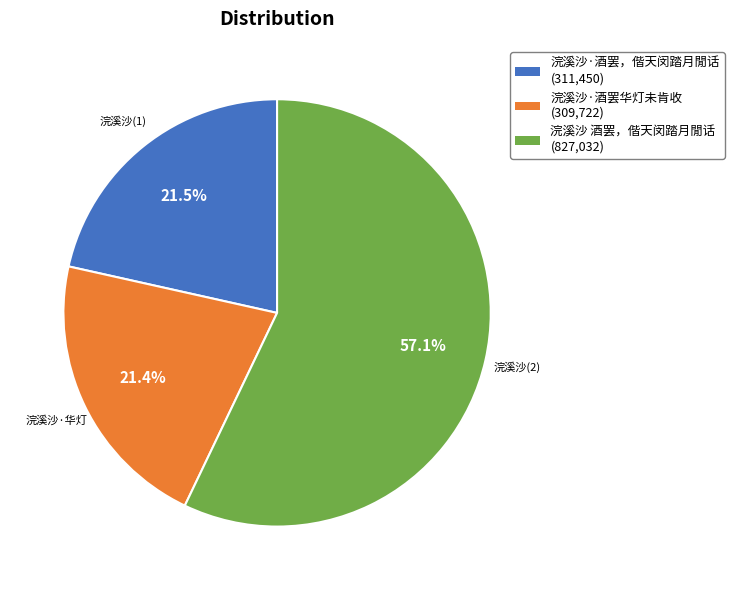

To the nearest percent, what is the difference between the largest and smallest slice percentages?

36%